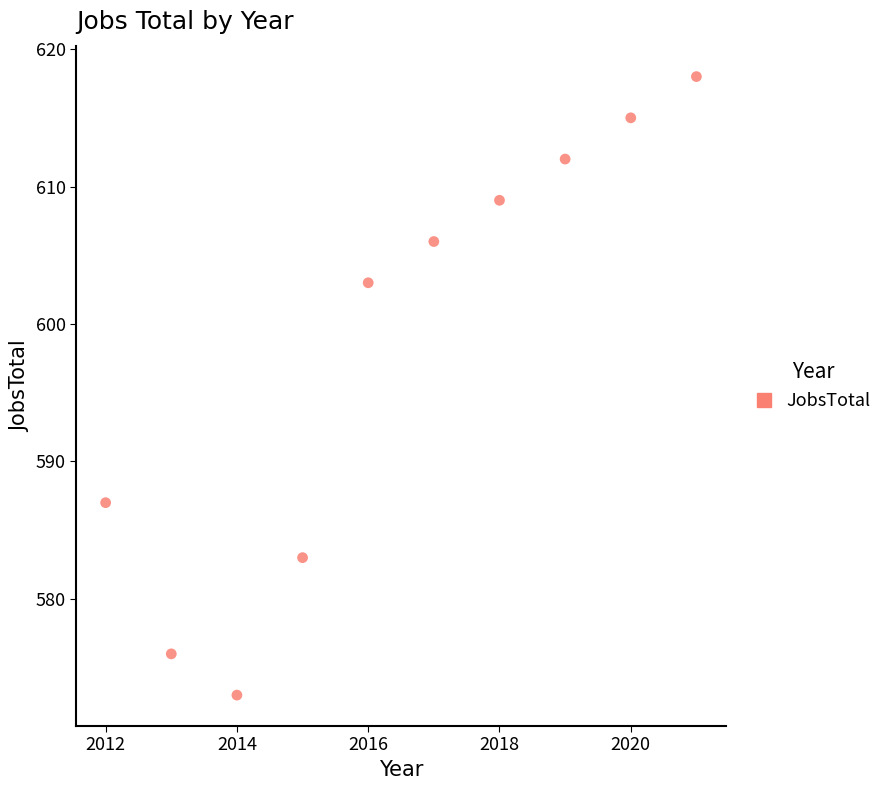

What is the average Y value?

598